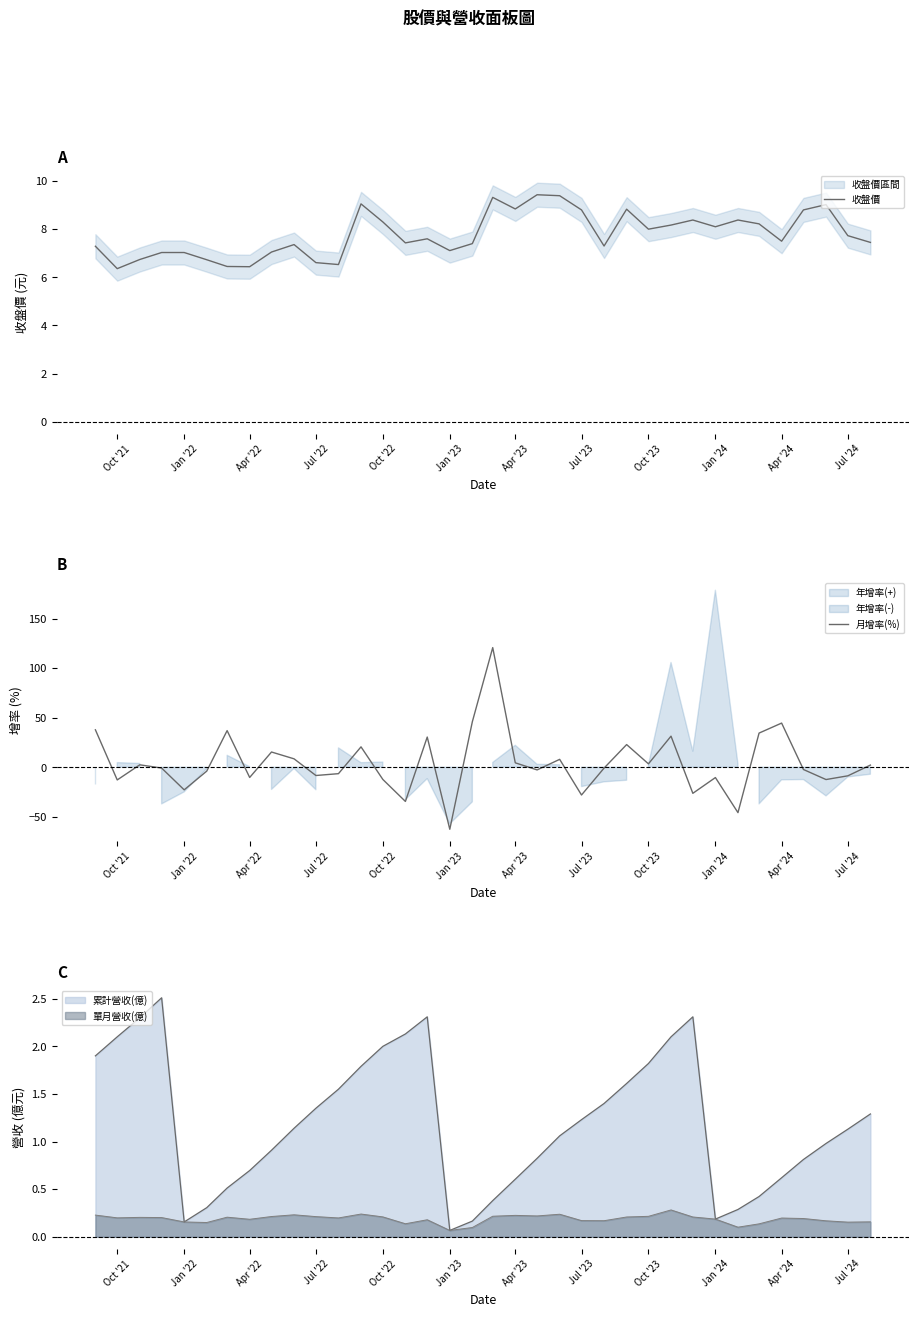

What is the average value of the 收盤價 series?

7.8